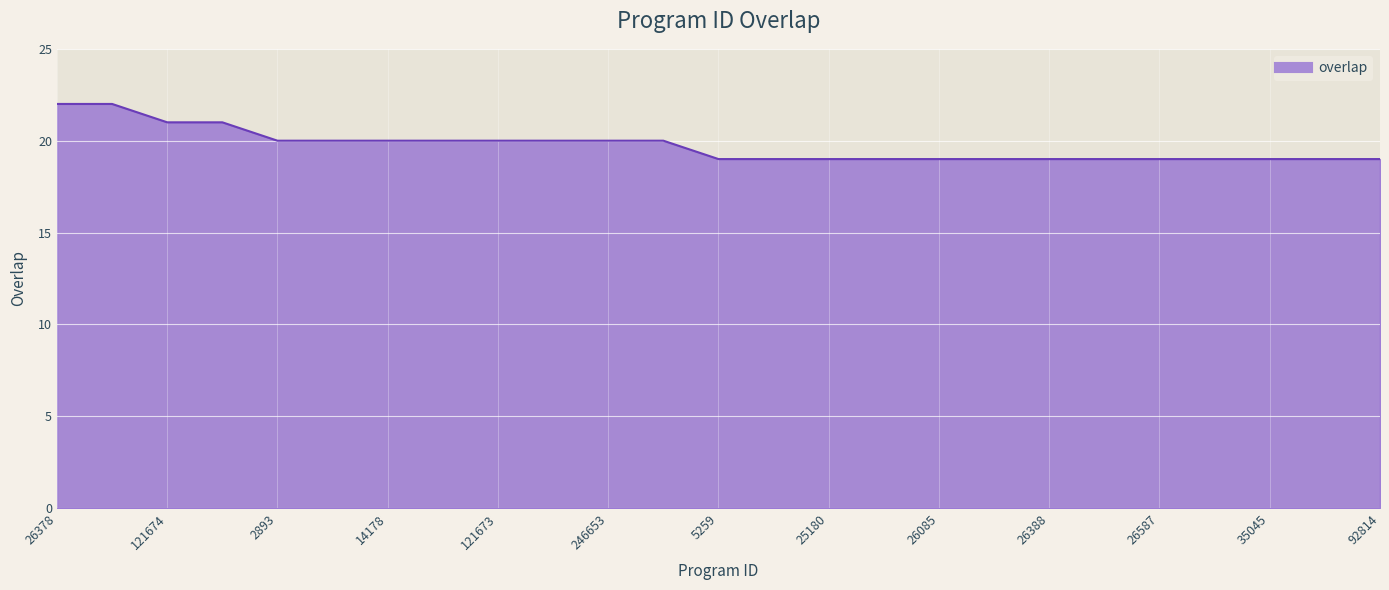

What is the minimum value shown in the chart?

19